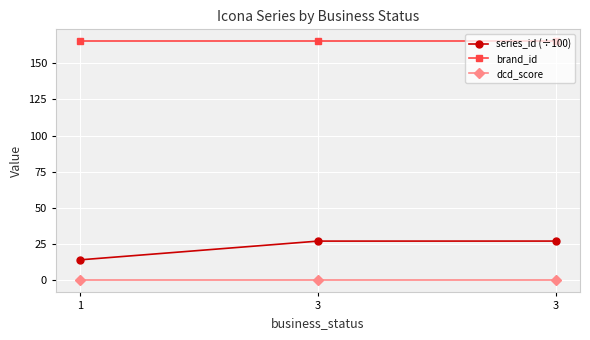

Which series has the largest total across all categories?

brand_id